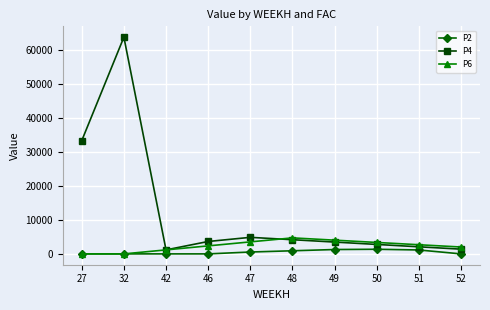

Which series has the largest total across all categories?

P4